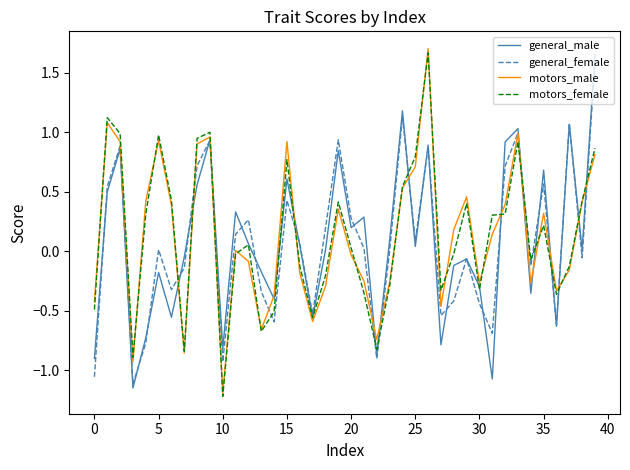

What is the maximum value for general_female?

1.6